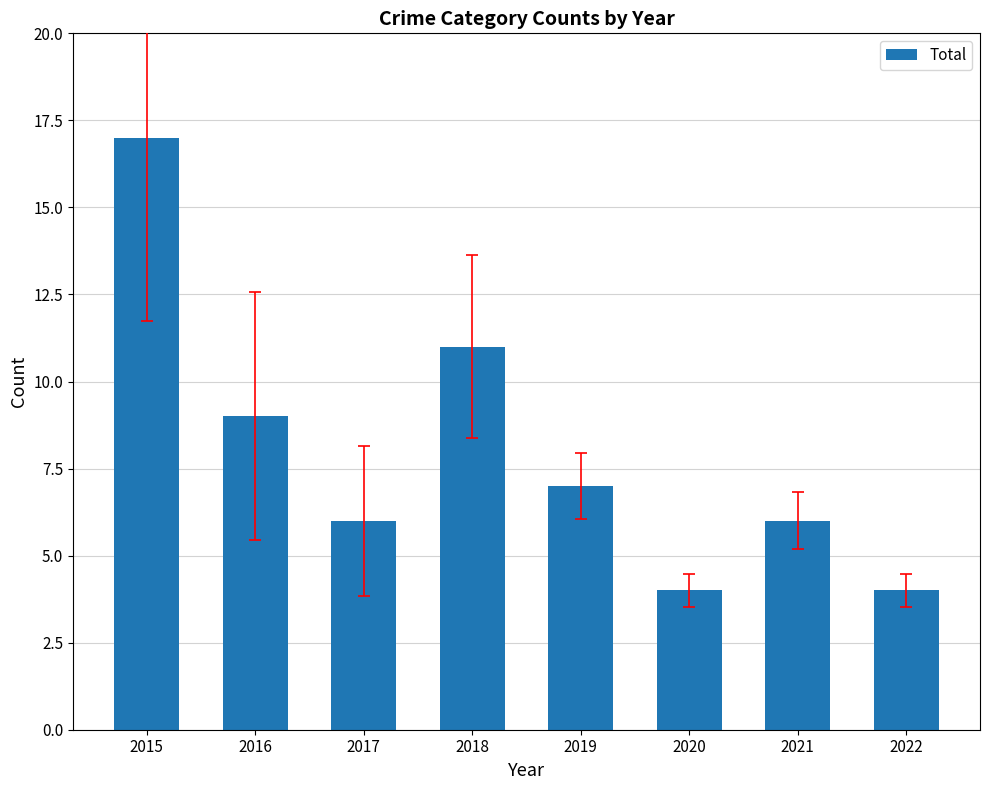

What is the value of the 3rd bar from the left?

6